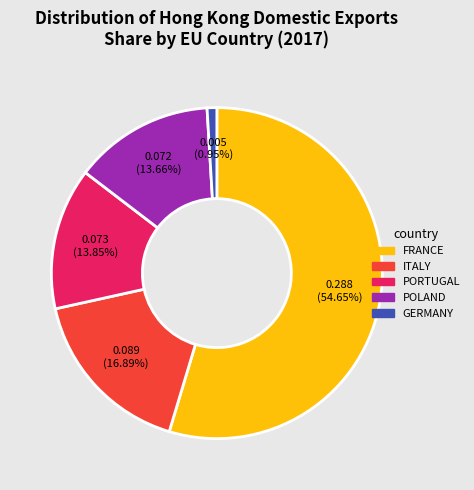

Does any single category account for the majority?

Yes